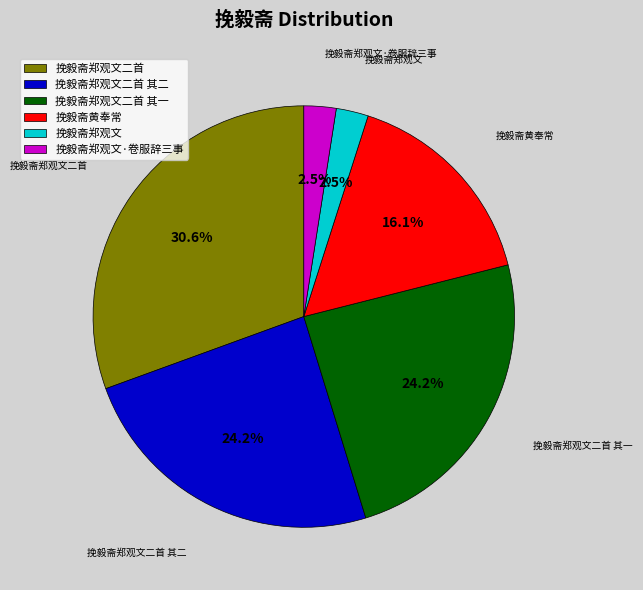

How many segments does this pie chart have?

6